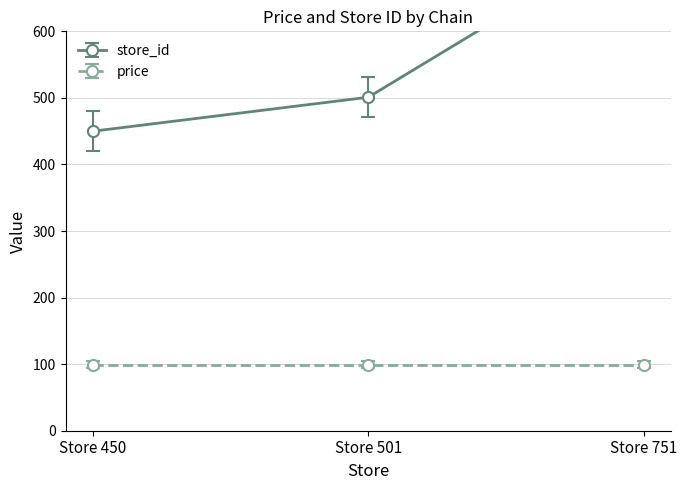

What is the difference between the maximum and minimum values?

301